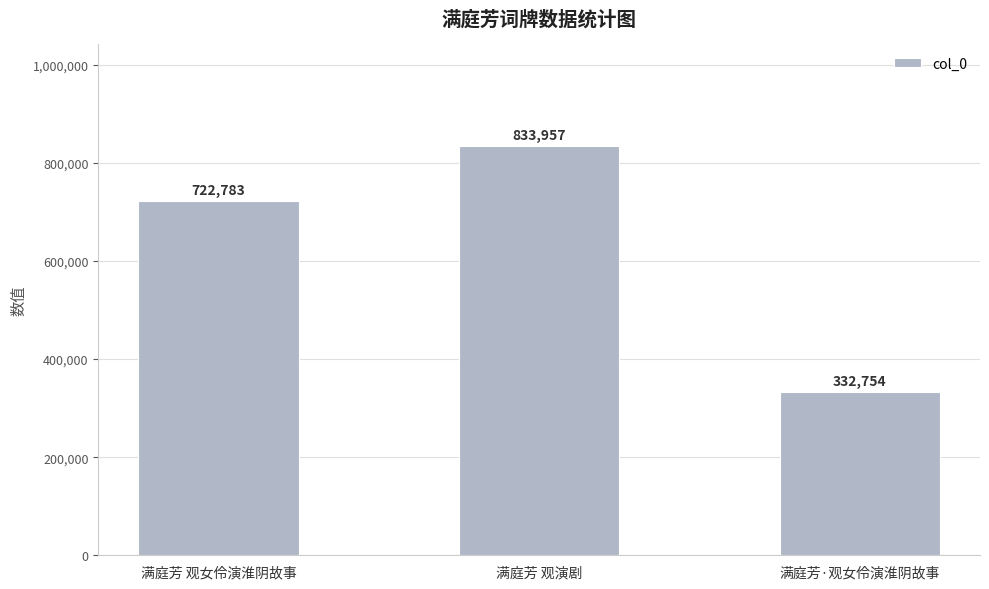

Approximately how many times larger is the value at 满庭芳 观演剧 compared to 满庭芳 观女伶演淮阴故事?

1.2